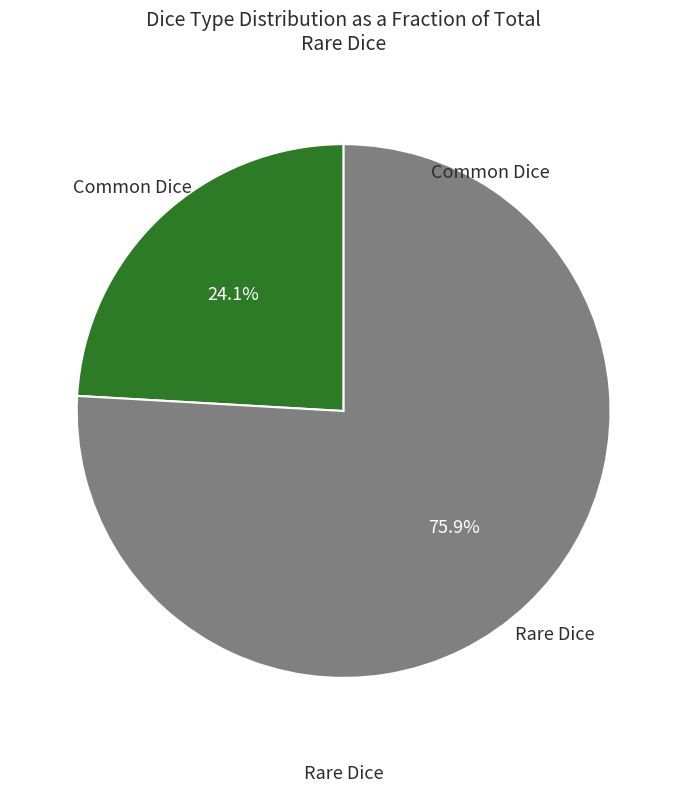

Is there a majority slice in this chart?

Yes